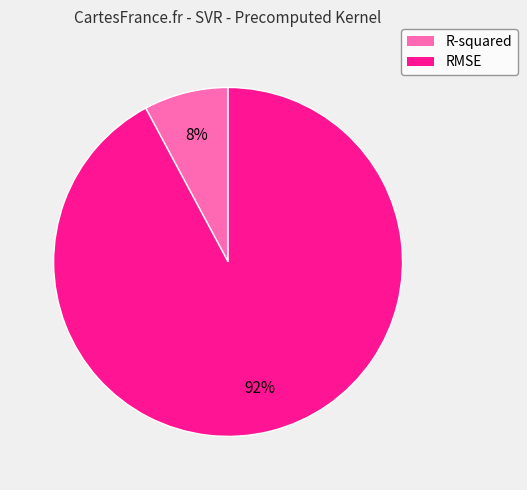

Which category has the smallest portion of the pie?

R-squared